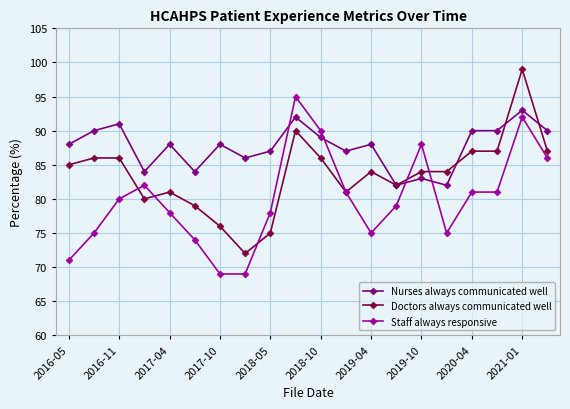

What is the highest value of the Nurses always communicated well series?

93